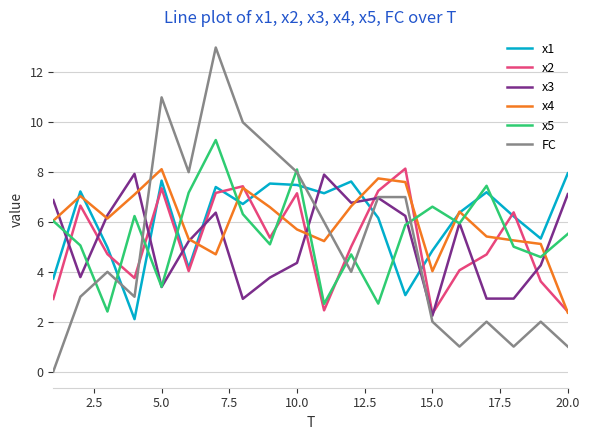

What is the greatest value displayed?

13.0